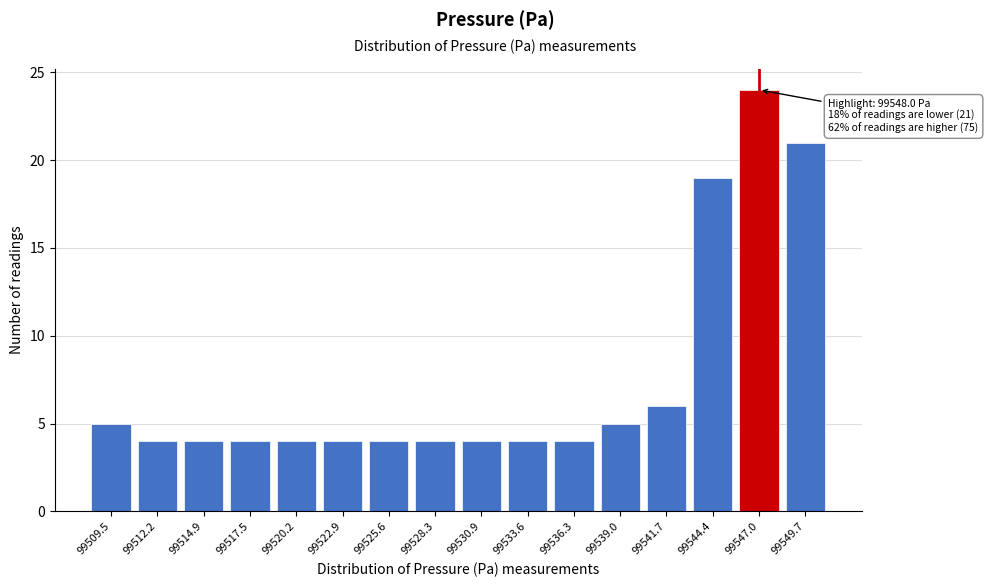

Reading right to left, what are all the values shown in this chart?

21	24	19	6	5	4	4	4	4	4	4	4	4	4	4	5